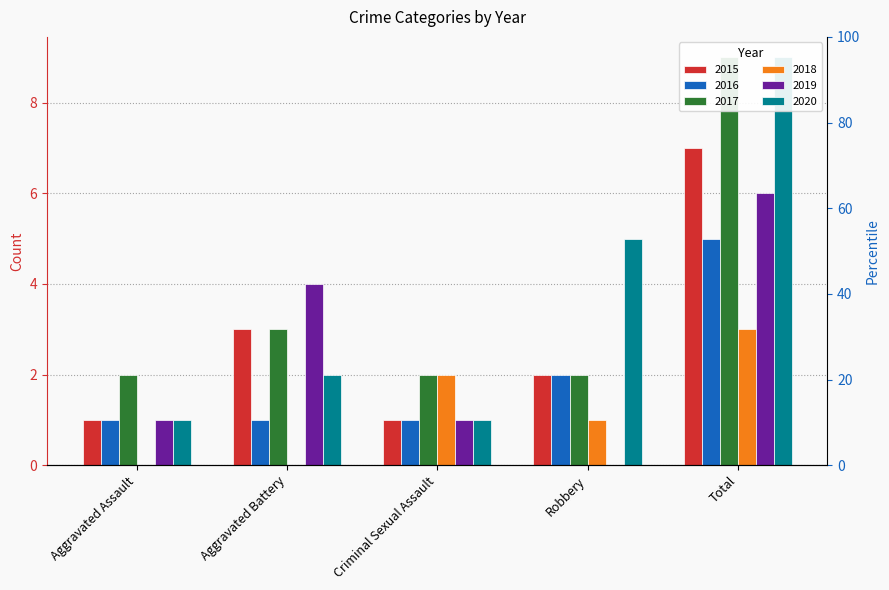

List the series in order of their peak value, lowest first.

2018, 2016, 2019, 2015, 2017, 2020